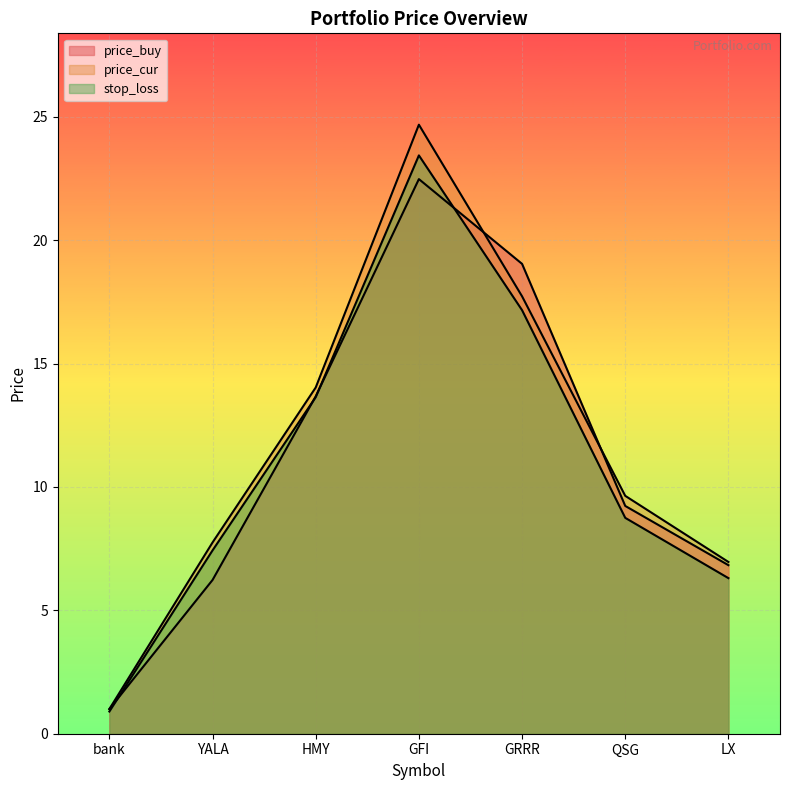

True or false: stop_loss and price_cur cross at least once.

False